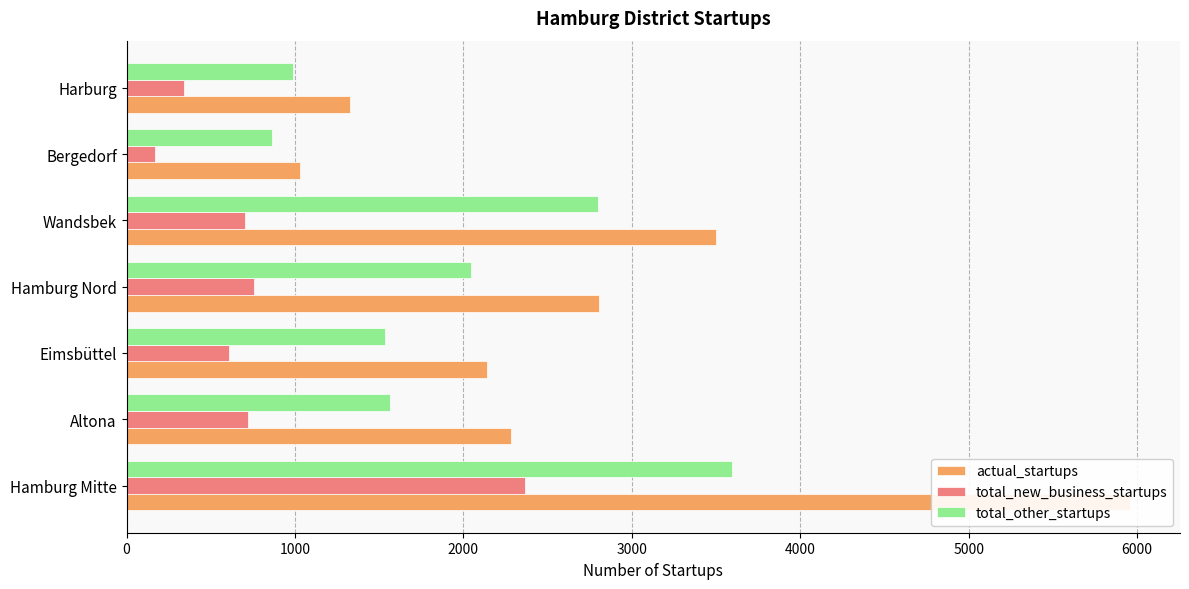

What is the value of the actual_startups bar at the 7th from the left?

1329